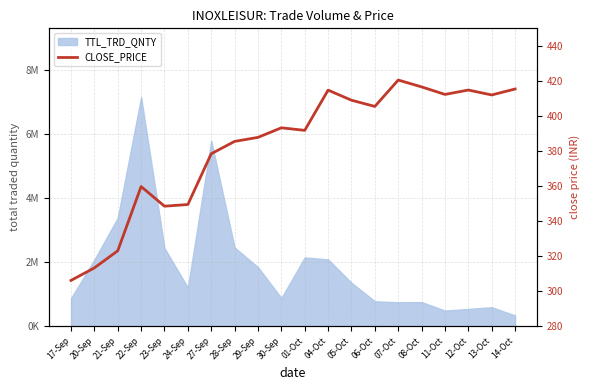

Rank the categories by value from highest to lowest.

07-Oct, 08-Oct, 14-Oct, 12-Oct, 04-Oct, 11-Oct, 13-Oct, 05-Oct, 06-Oct, 30-Sep, 01-Oct, 29-Sep, 28-Sep, 27-Sep, 22-Sep, 24-Sep, 23-Sep, 21-Sep, 20-Sep, 17-Sep